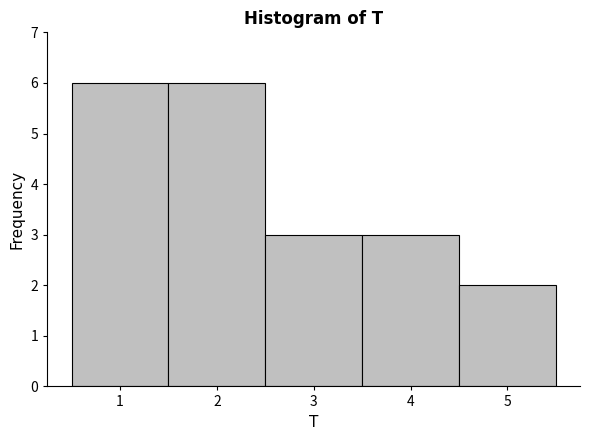

What is the height of the bar covering 3.5 to 4.5 on the x-axis? The values are not printed on the chart, so give them approximately, as read against the axis.

3